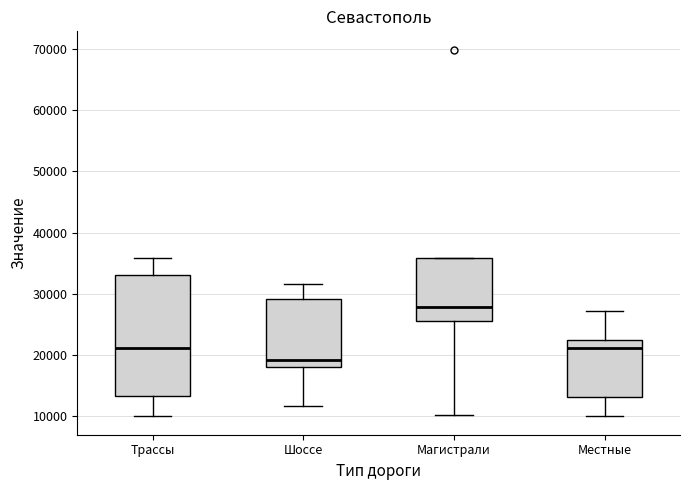

Where is the lower edge of the box for Трассы on the y-axis? The values are not printed on the chart, so give them approximately, as read against the axis.

13000